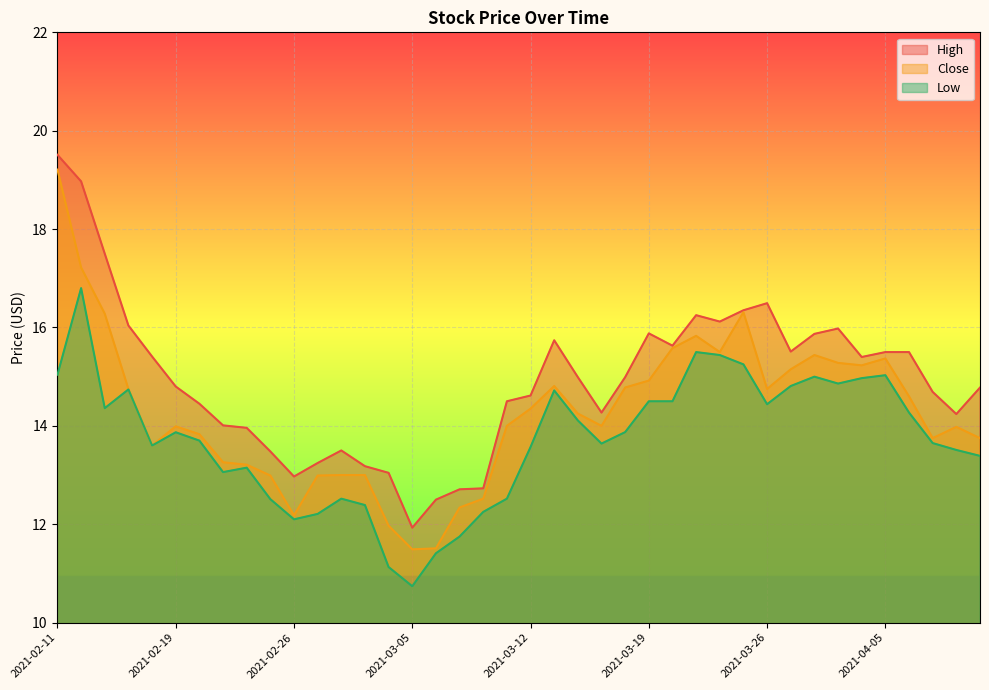

Which series has the widest spread of values?

Close